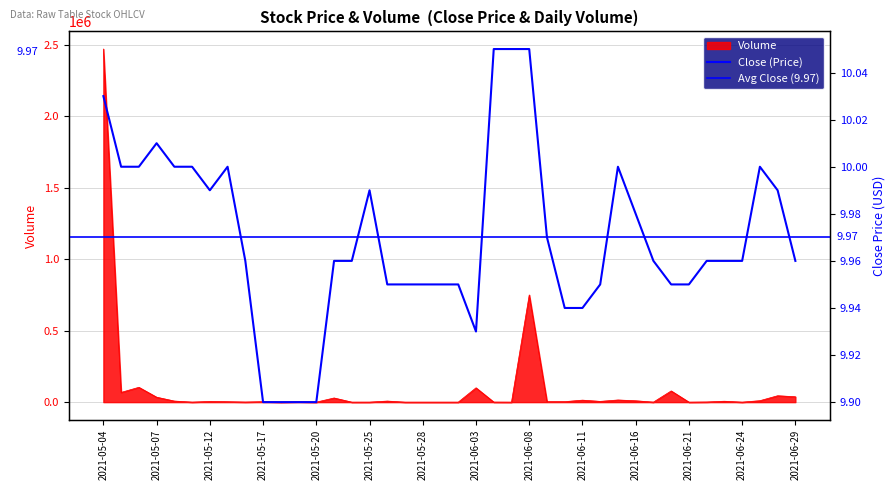

How many values in Volume are above zero?

30